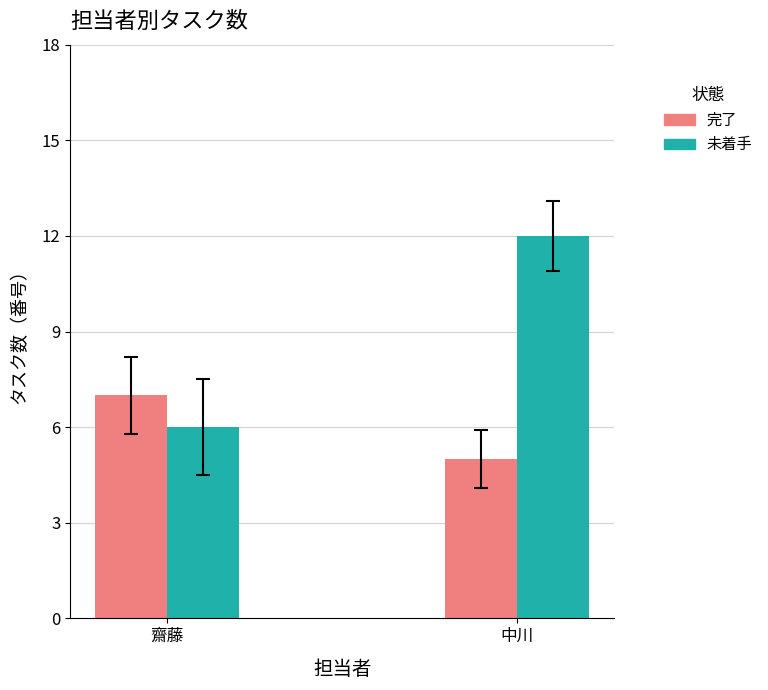

Is it true that 完了 equals 7 at 齋藤?

True